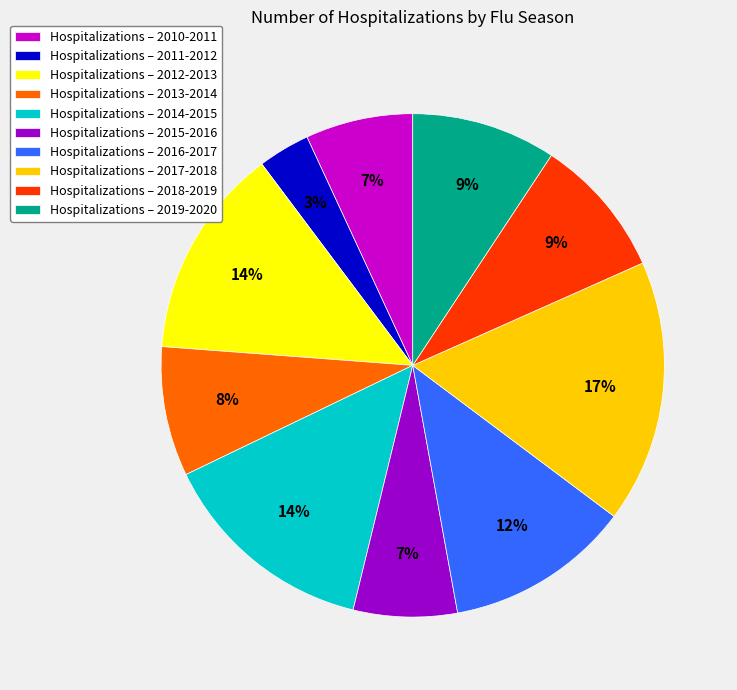

The Hospitalizations – 2016-2017 slice represents 12% of the pie. True or false?

True